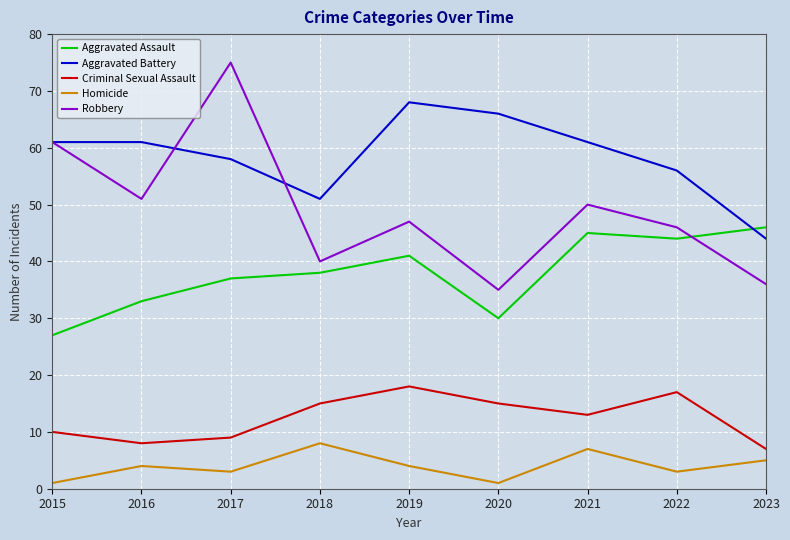

At 2019, list the series in order from smallest to largest.

Homicide, Criminal Sexual Assault, Aggravated Assault, Robbery, Aggravated Battery